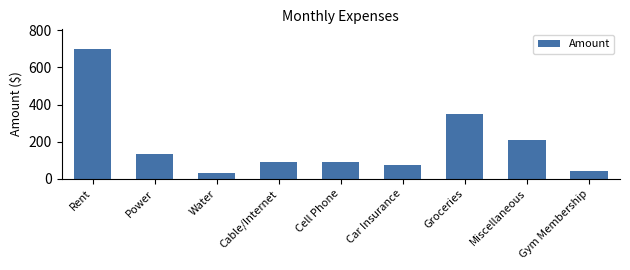

Read the value at Groceries.

350